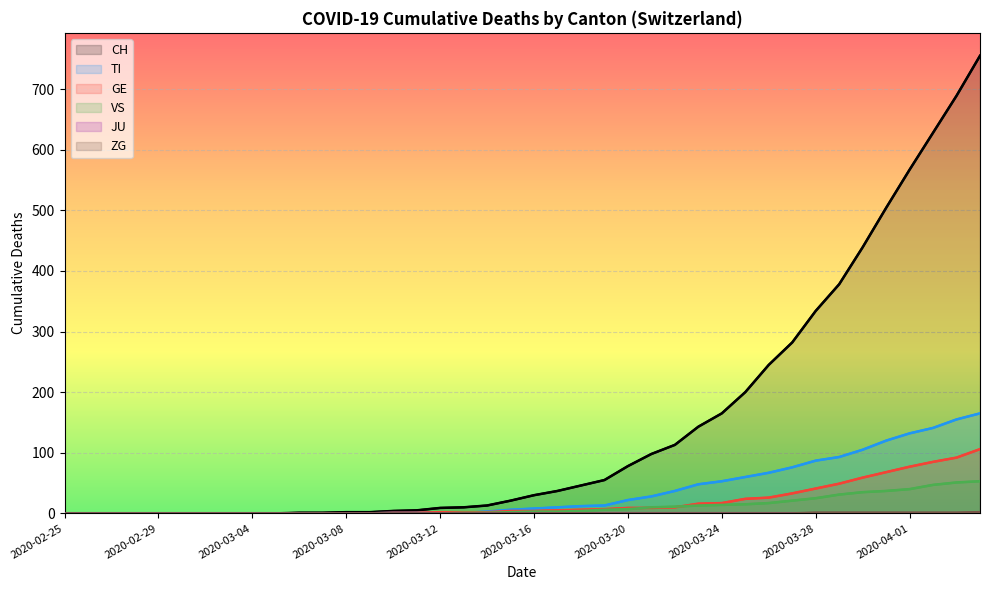

What value does the GE series have at 31, to the nearest 5?

35